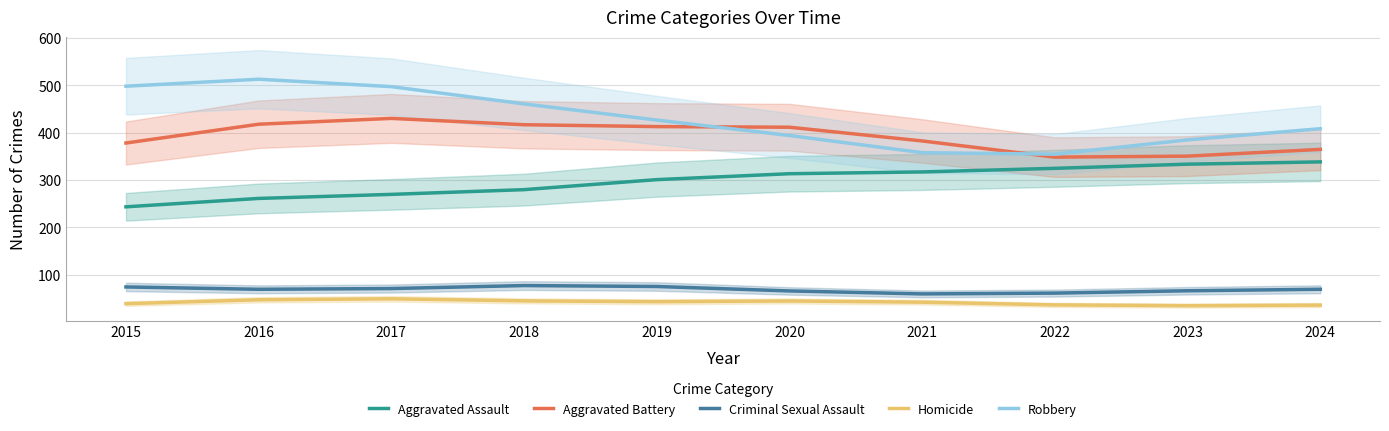

Reading left to right, what are all the values shown in this chart?

Aggravated Assault: 2015=243.6	2016=261.4	2017=269.9	2018=279.9	2019=301.1	2020=313.6	2021=317.3	2022=324.9	2023=333.7	2024=338.5
Aggravated Battery: 2015=378.4	2016=418.1	2017=430.4	2018=417.1	2019=413.1	2020=411.8	2021=382.8	2022=348.6	2023=350.7	2024=364.9
Criminal Sexual Assault: 2015=74.4	2016=69.4	2017=71.0	2018=77.3	2019=75.3	2020=65.9	2021=59.7	2022=61.3	2023=66.3	2024=69.4
Homicide: 2015=39.0	2016=47.3	2017=49.3	2018=45.0	2019=43.2	2020=44.8	2021=42.2	2022=36.5	2023=34.9	2024=36.0
Robbery: 2015=498.4	2016=513.2	2017=497.5	2018=461.1	2019=426.9	2020=394.3	2021=358.0	2022=354.8	2023=385.1	2024=408.7